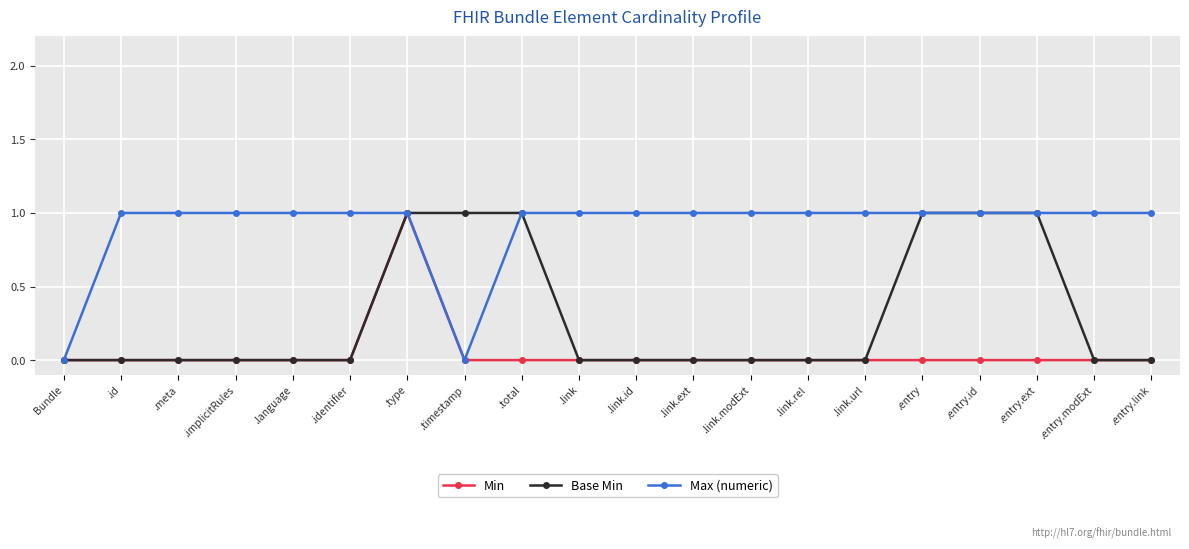

List the series in order of their overall mean, highest first.

Max (numeric), Base Min, Min